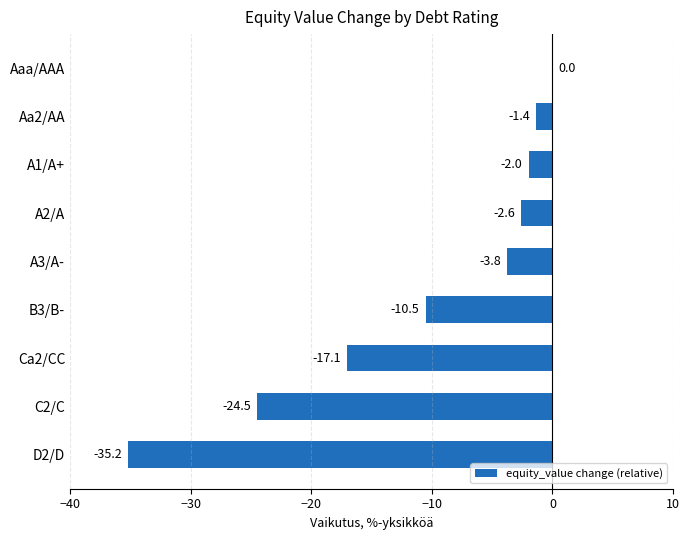

Where is the data nearest to the value -17?

Ca2/CC